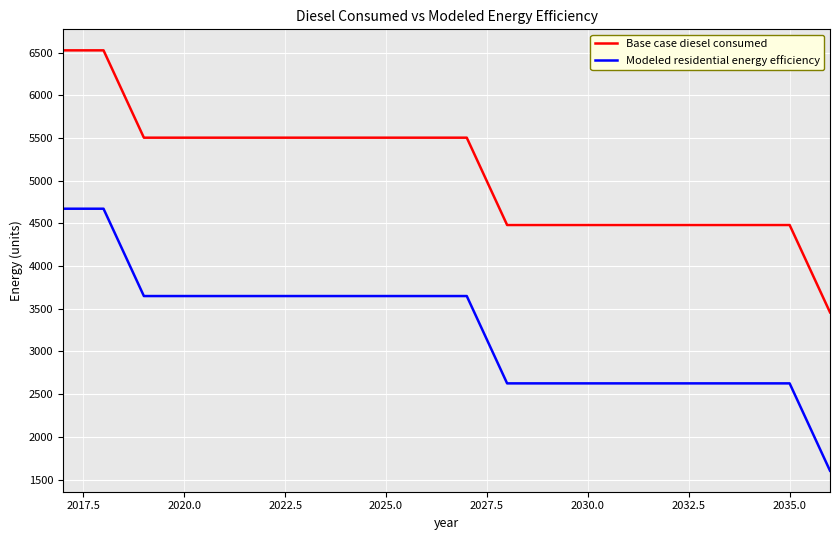

Which series has the largest total across all categories?

Base case diesel consumed